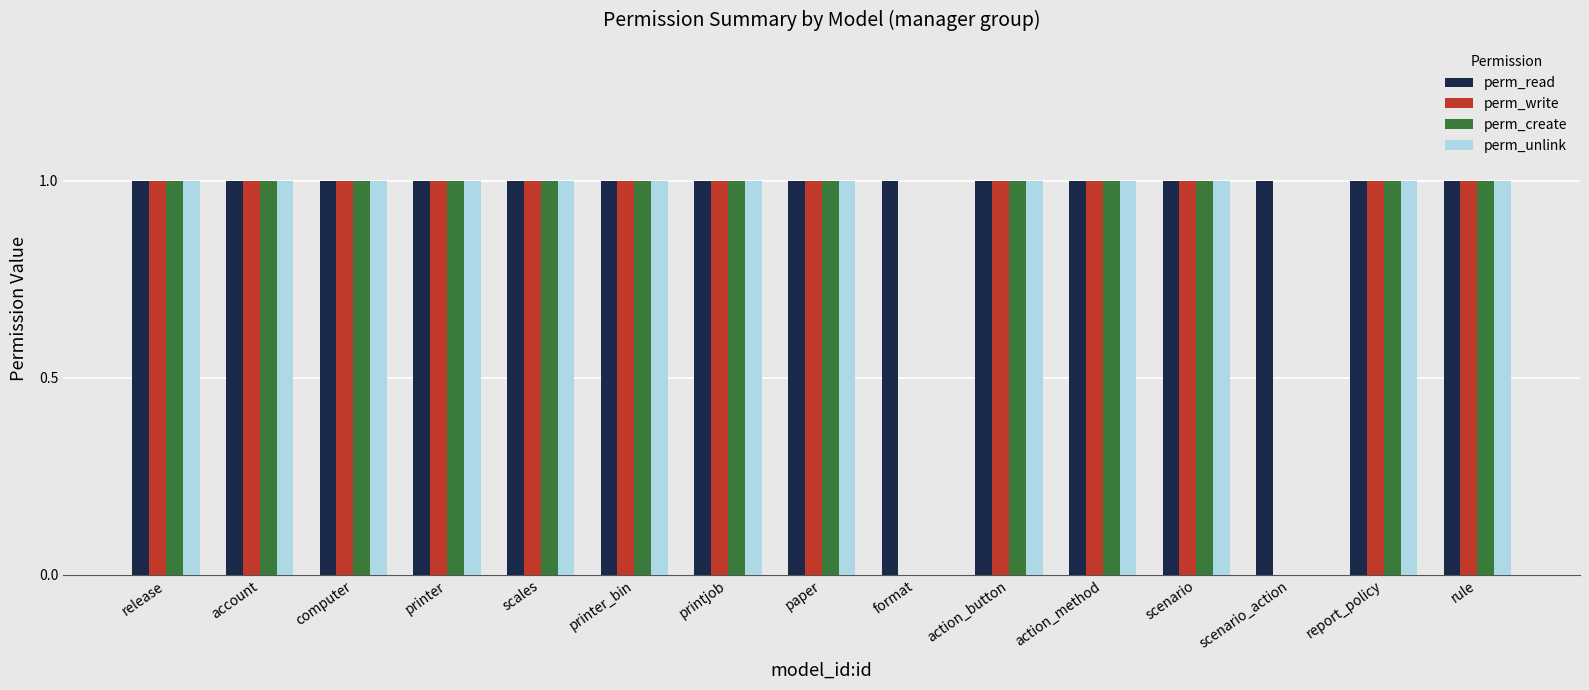

How many series are shown in this chart?

4